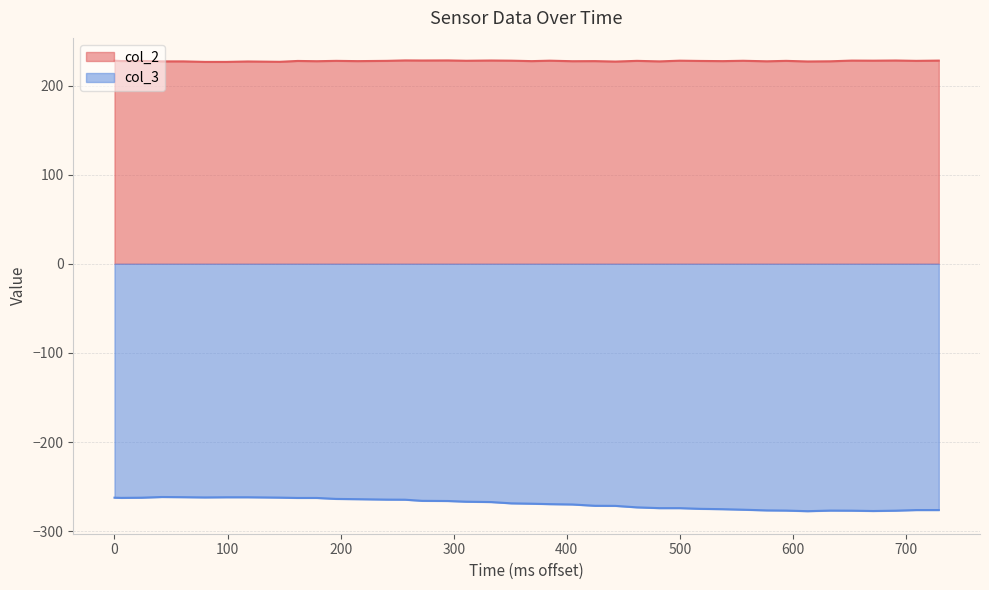

True or false: col_3 and col_2 cross at least once.

False